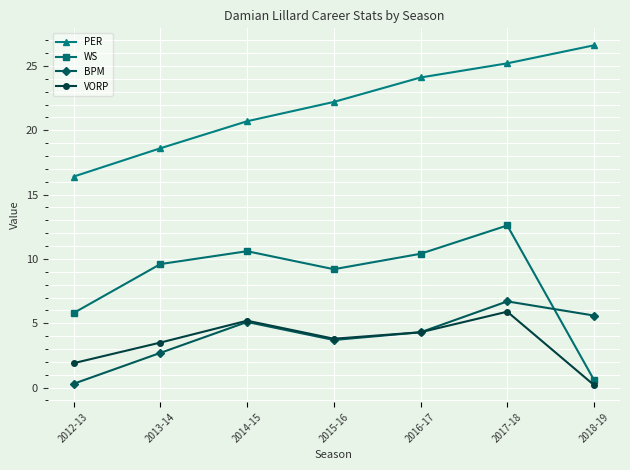

Reading left to right, transcribe all the data shown in this chart.

PER: 2012-13=16.4	2013-14=18.6	2014-15=20.7	2015-16=22.2	2016-17=24.1	2017-18=25.2	2018-19=26.6
WS: 2012-13=5.8	2013-14=9.6	2014-15=10.6	2015-16=9.2	2016-17=10.4	2017-18=12.6	2018-19=0.6
BPM: 2012-13=0.3	2013-14=2.7	2014-15=5.1	2015-16=3.7	2016-17=4.3	2017-18=6.7	2018-19=5.6
VORP: 2012-13=1.9	2013-14=3.5	2014-15=5.2	2015-16=3.8	2016-17=4.3	2017-18=5.9	2018-19=0.2